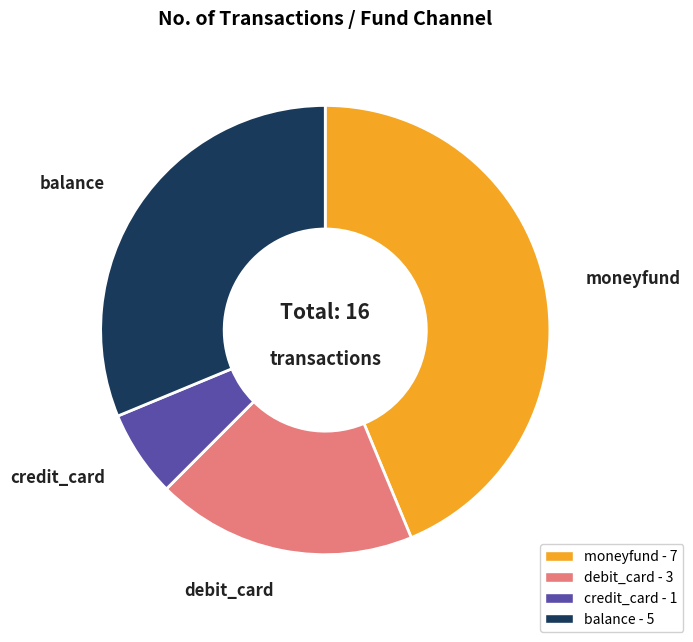

Do debit_card and credit_card together represent more than half of the pie?

No